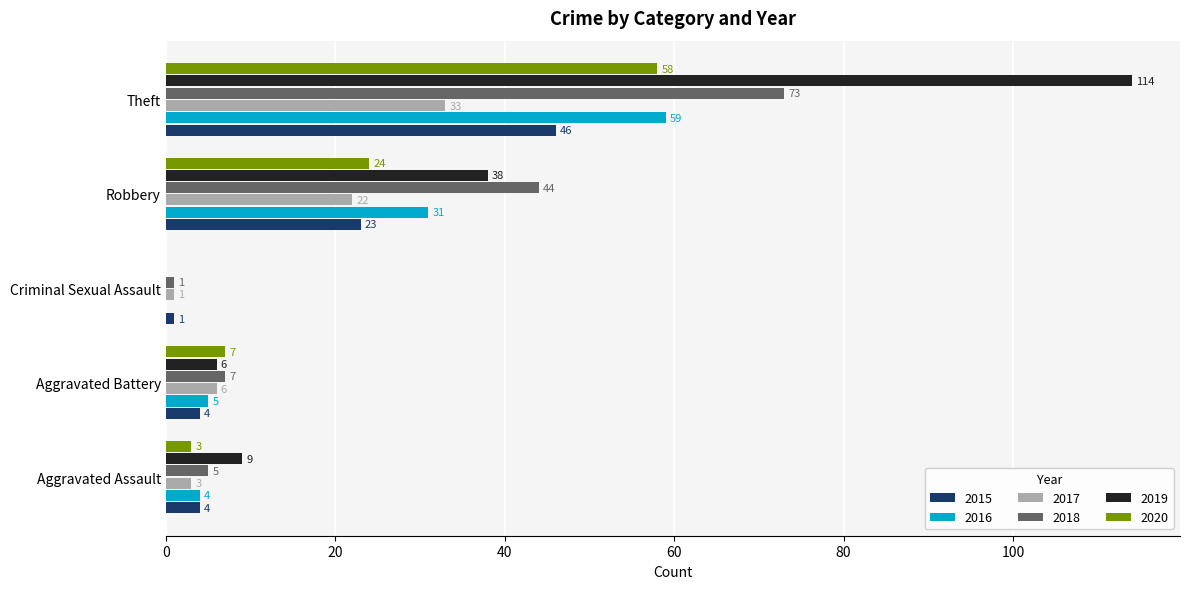

What is the maximum value for 2019?

114